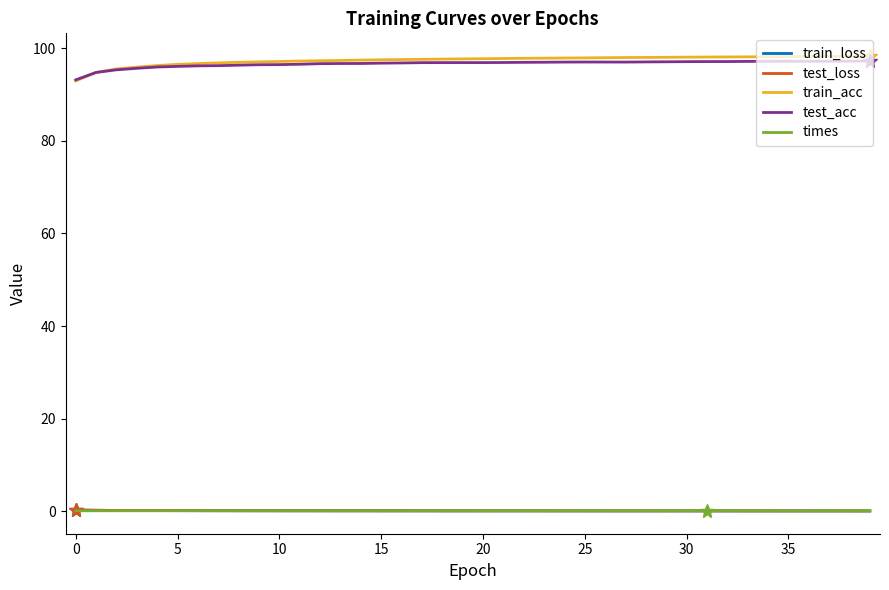

True or false: test_acc and test_loss cross at least once.

False